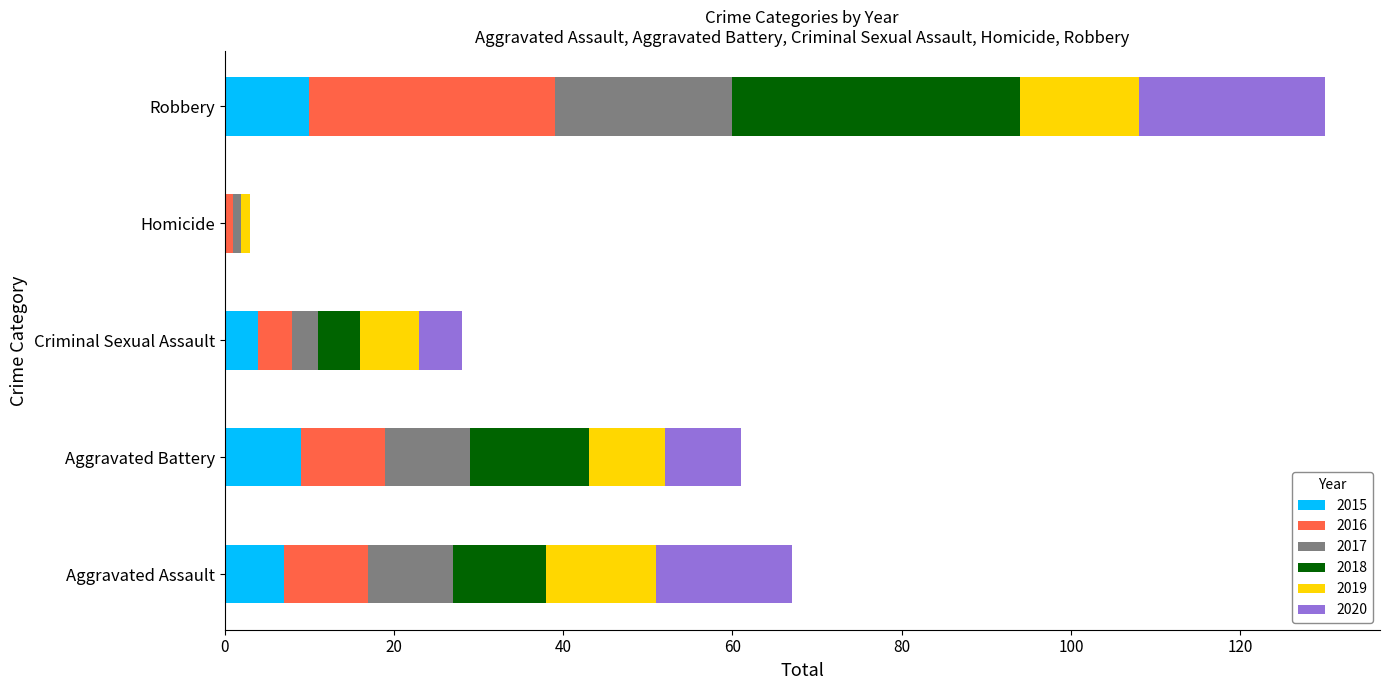

At which category is the sum across all series the highest?

Robbery